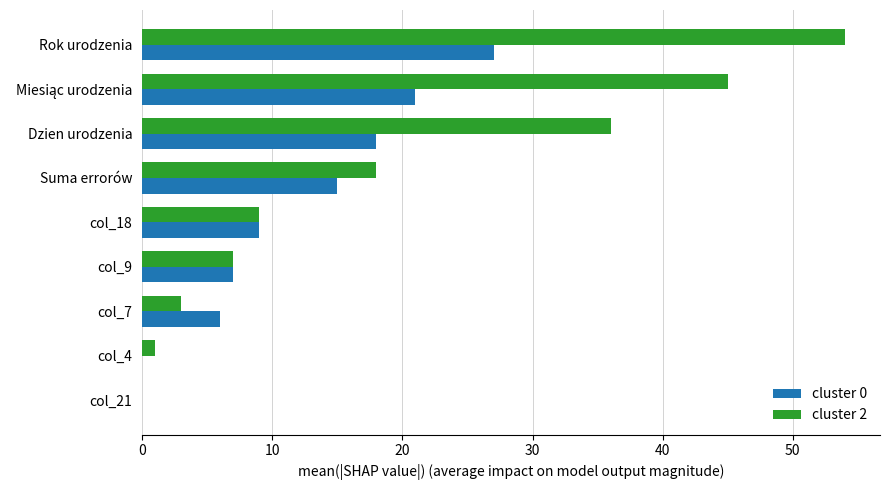

What is the highest value of the cluster 0 series?

27